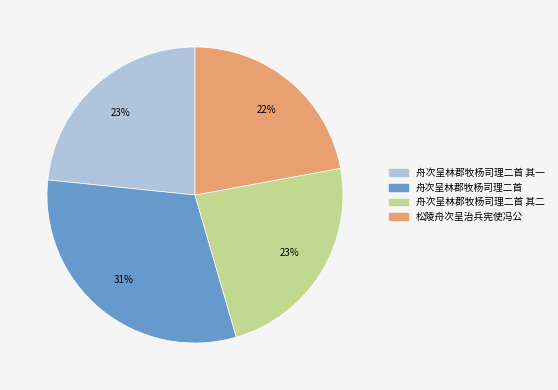

To the nearest percent, what is the difference between the largest and smallest slice percentages?

9%